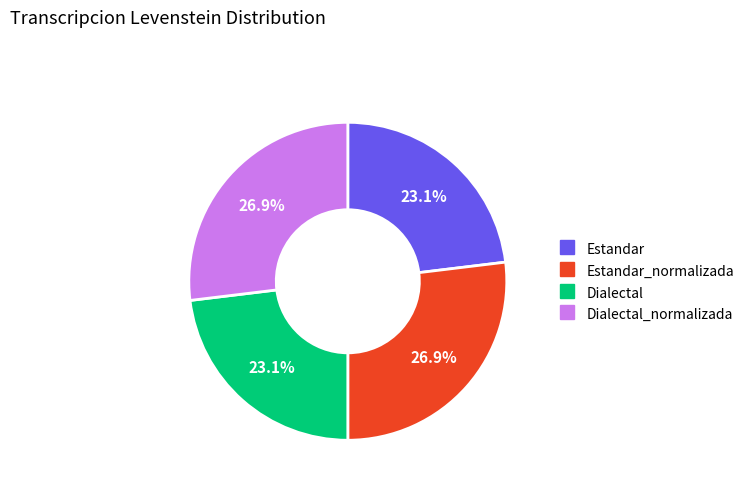

Is there a majority slice in this chart?

No